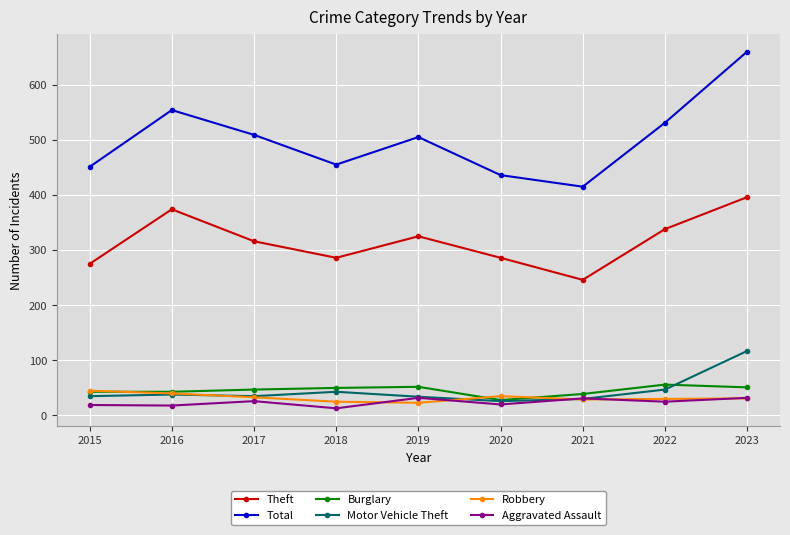

Is the value of Motor Vehicle Theft at 2018 greater than the value of Robbery at 2023?

Yes